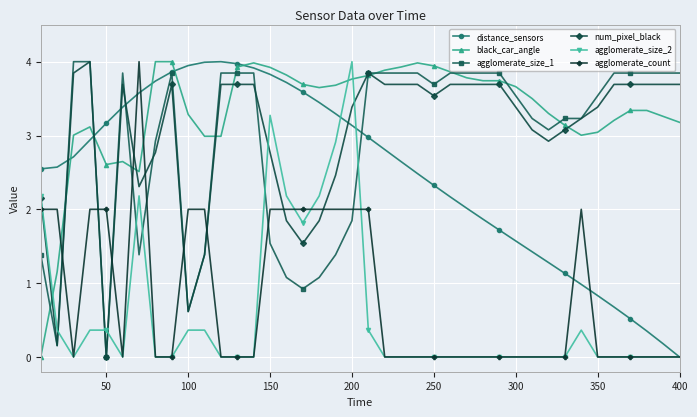

What is the greatest value displayed?

4.0